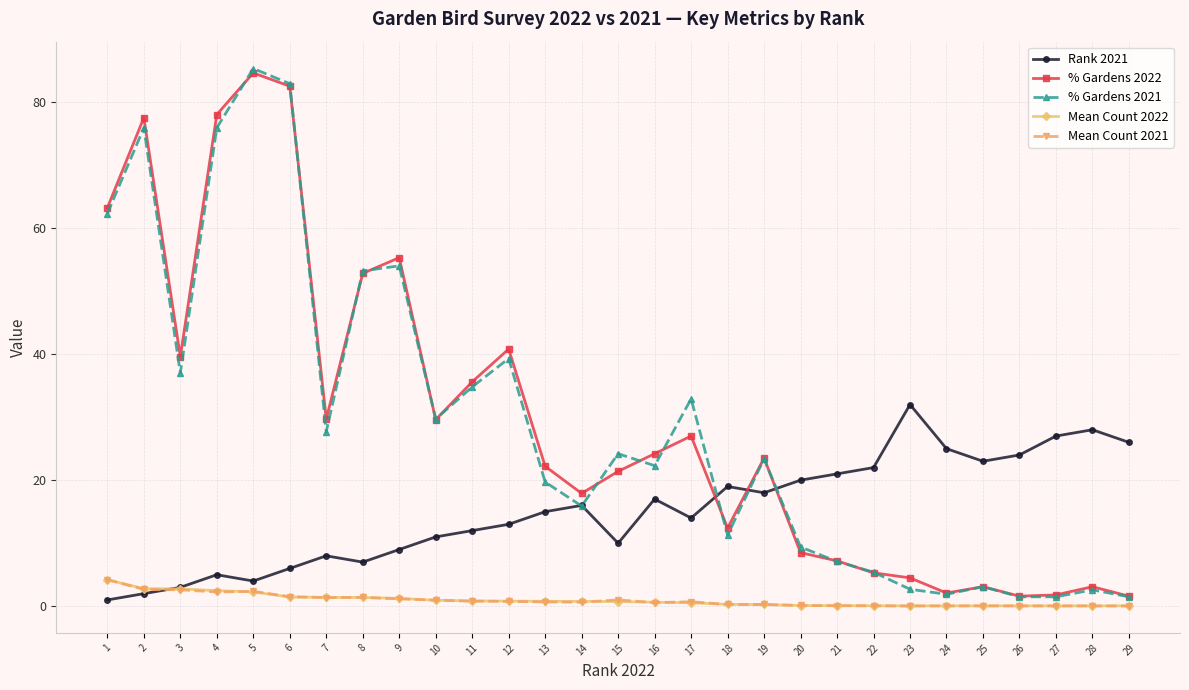

How many lines are shown in the chart?

5